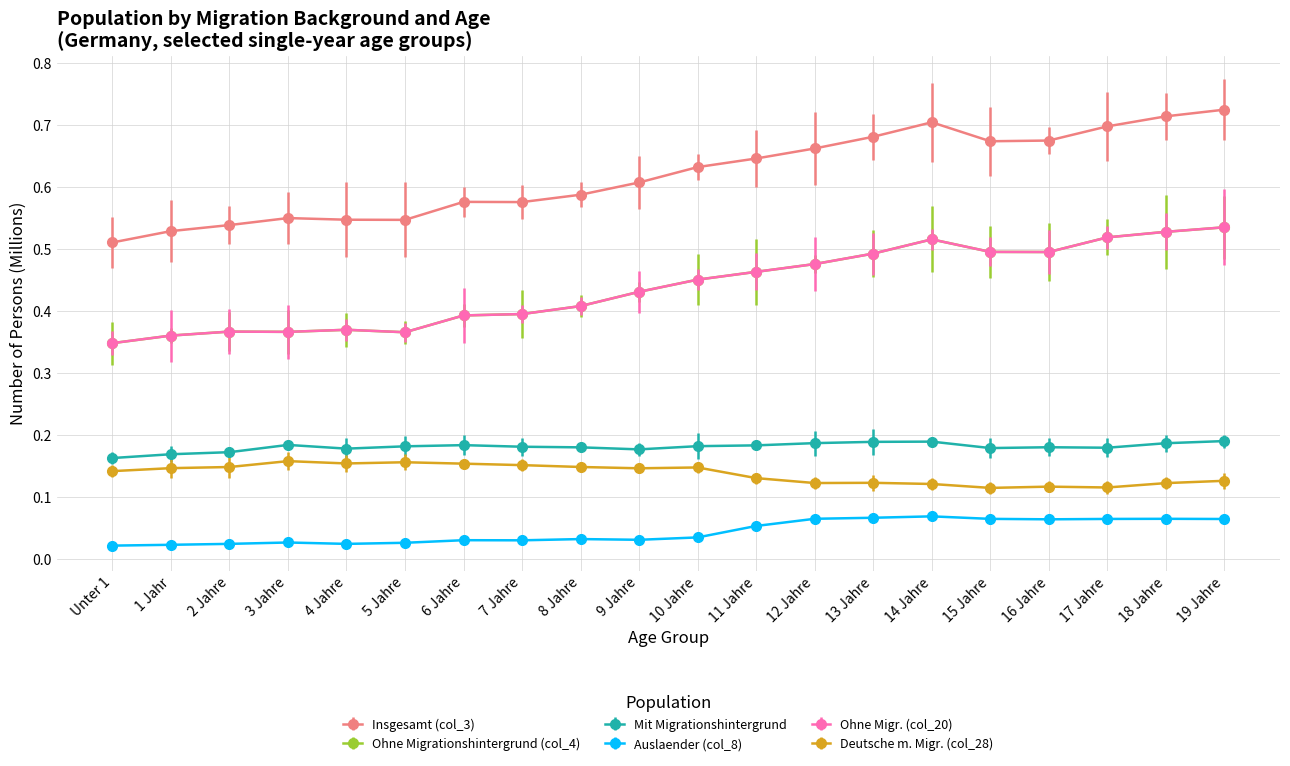

True or false: Insgesamt (col_3) has more than 2 interior local peaks.

True